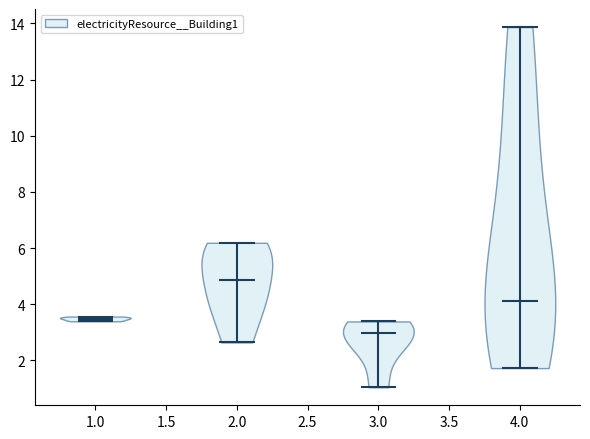

Reading left to right, read every violin against the y-axis: where its median line is, and the lowest and highest points it reaches. The values are not printed on the chart, so give them approximately, as read against the axis.

1.0: median line 3.4, lowest point 3.4, highest point 3.6
2.0: median line 4.8, lowest point 2.6, highest point 6.2
3.0: median line 3.0, lowest point 1.0, highest point 3.4
4.0: median line 4.2, lowest point 1.8, highest point 13.8